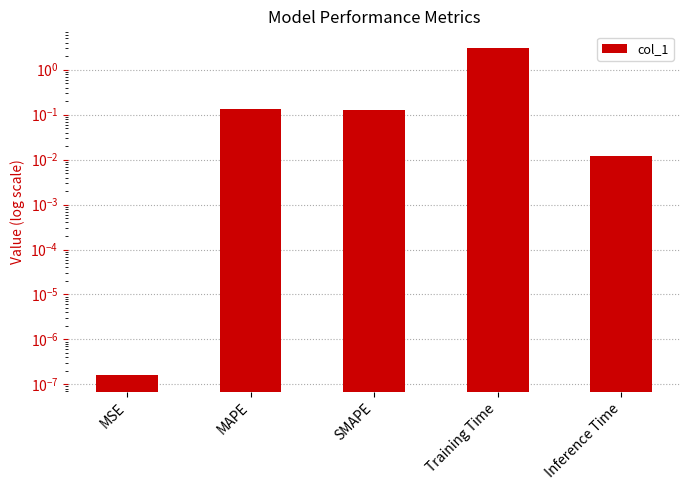

Which label corresponds to the largest value in the chart?

Training Time